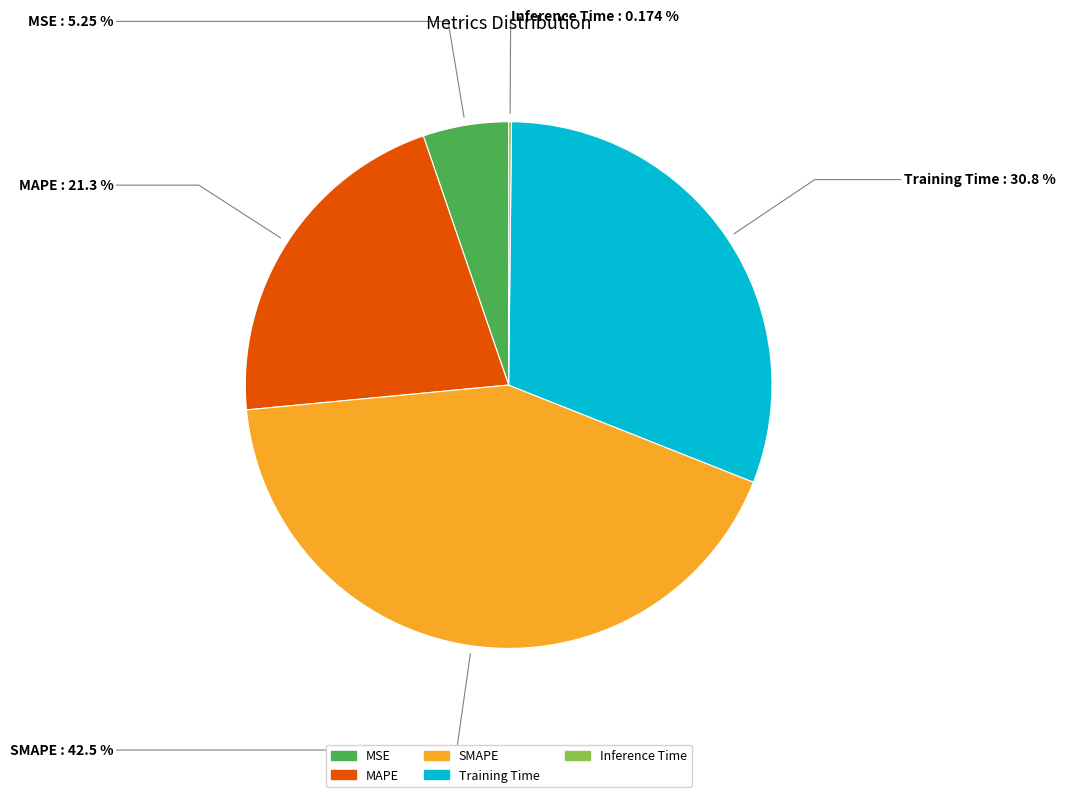

Does Training Time represent more than half of the total?

No